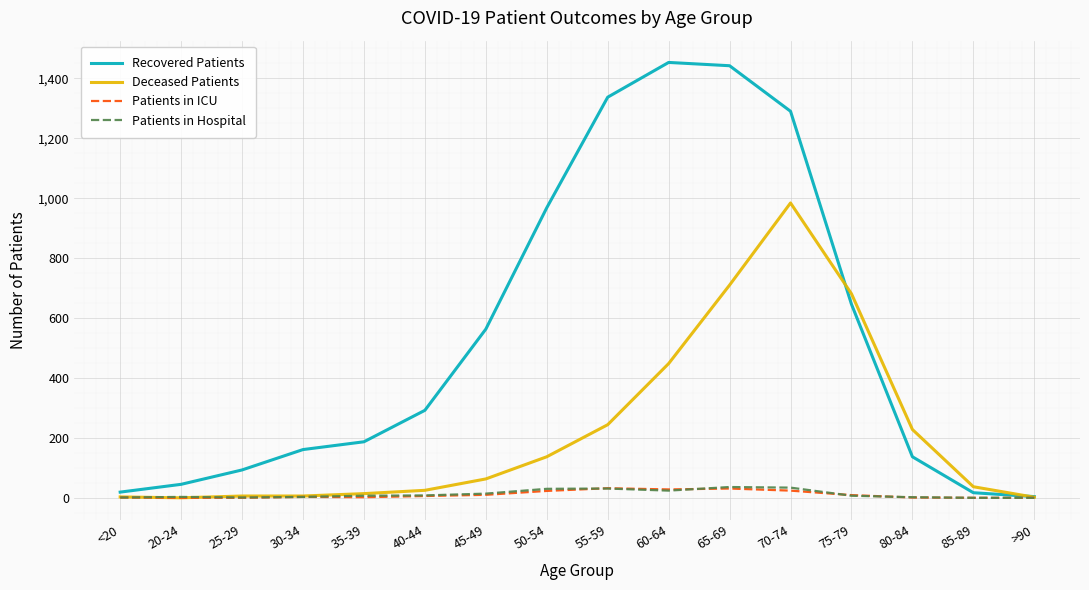

What is the difference between the maximum and minimum values in the Patients in ICU series?

32